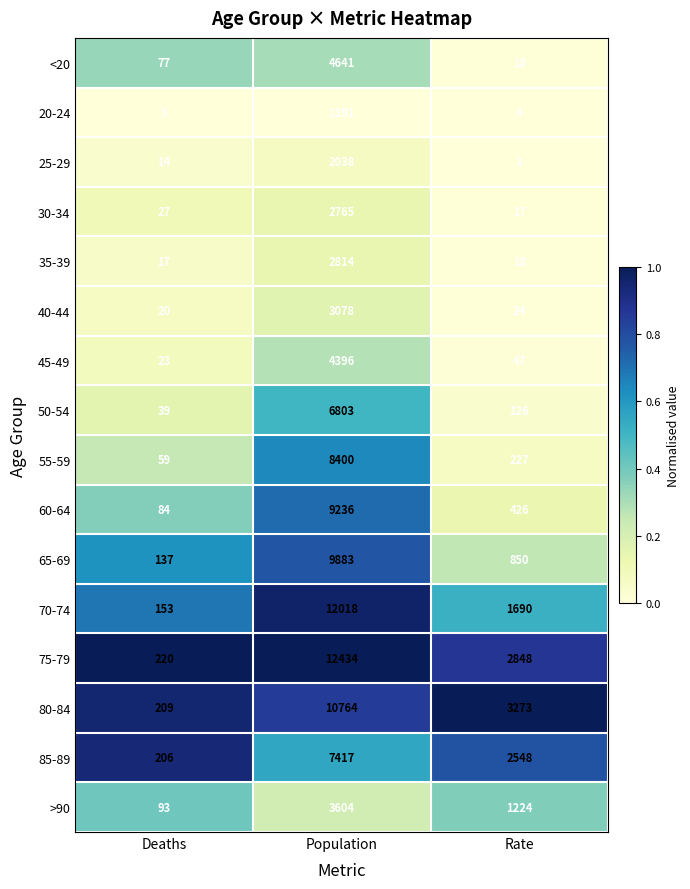

Which series has the largest total across all categories?

75-79